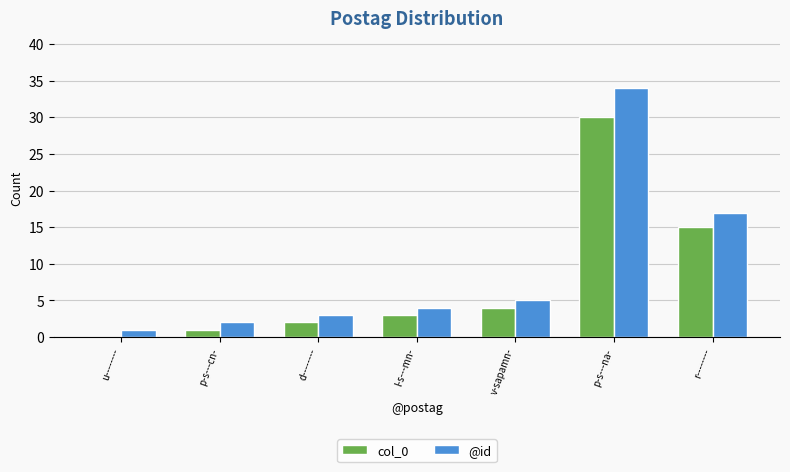

Which label corresponds to the largest value in the chart?

p-s---na-